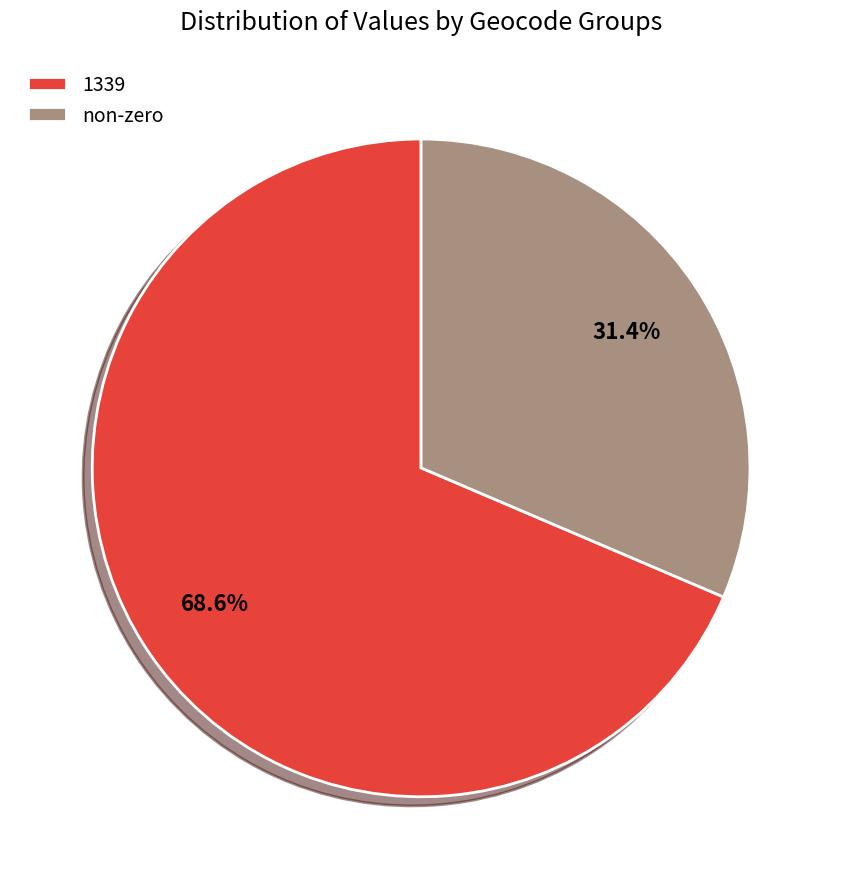

What is the ratio of the value at 1339 to the value at non-zero?

2.2